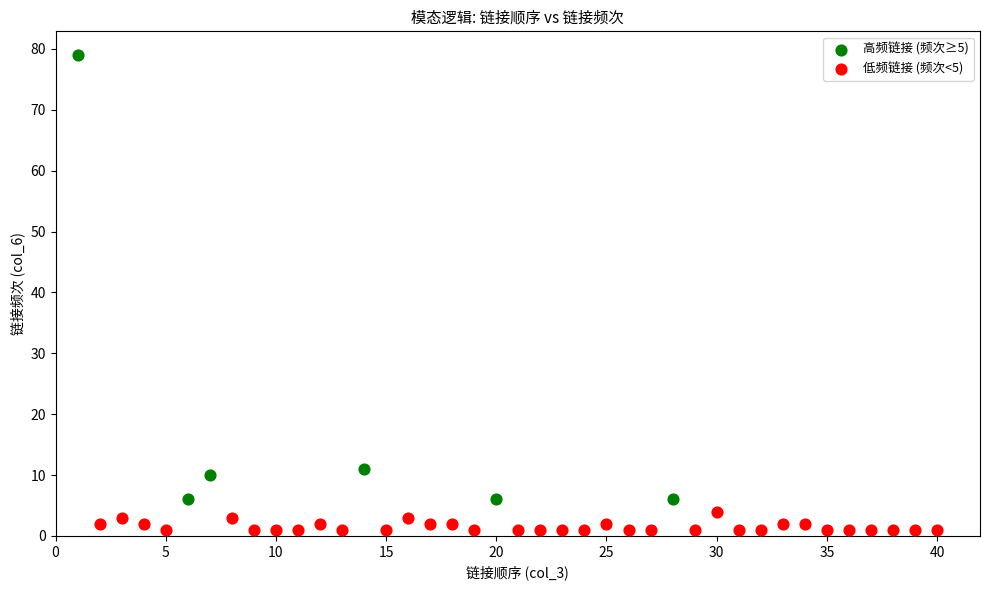

Which series reaches the minimum Y coordinate?

低频链接 (频次<5)